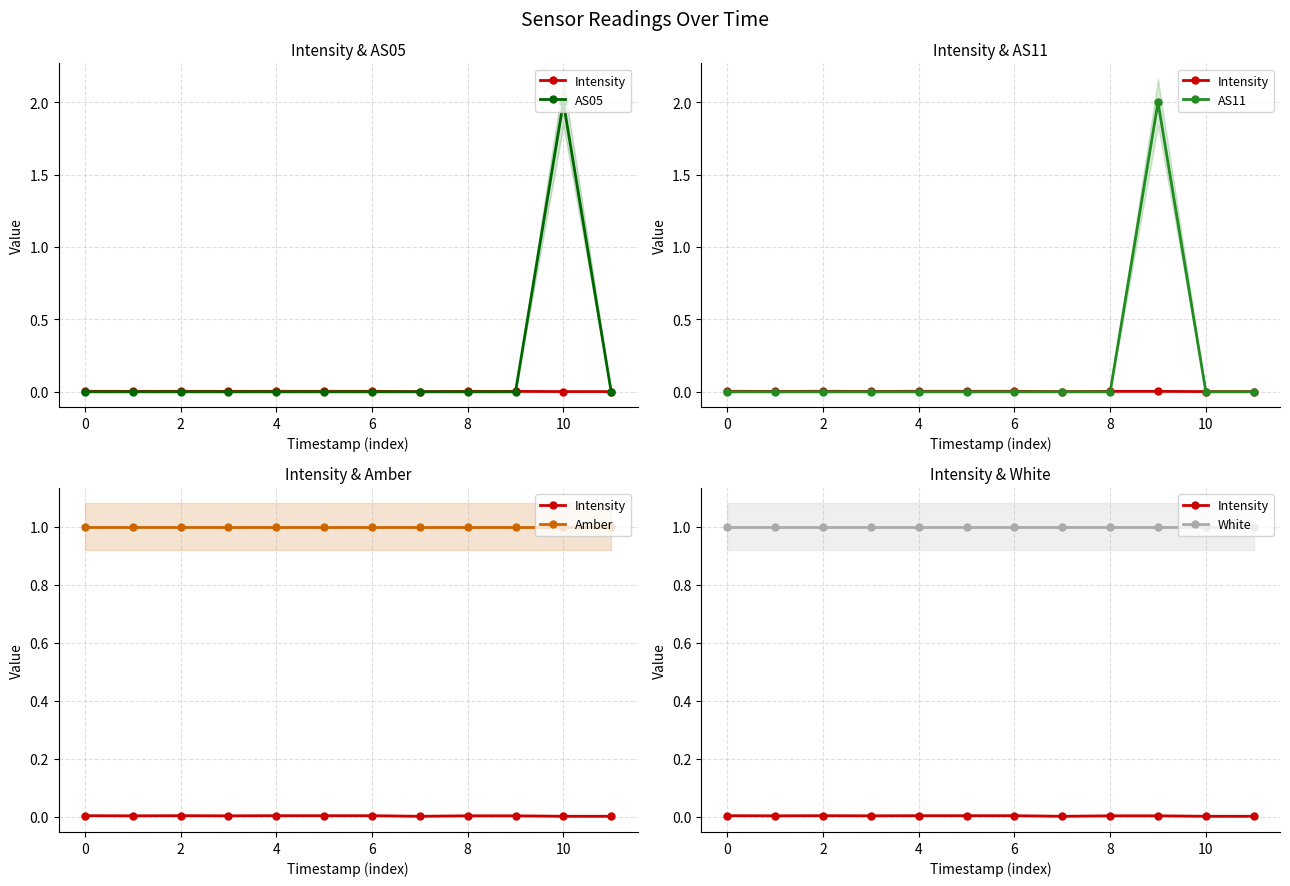

List the series in order of their peak value, highest first.

AS05, AS11, Amber, White, Intensity